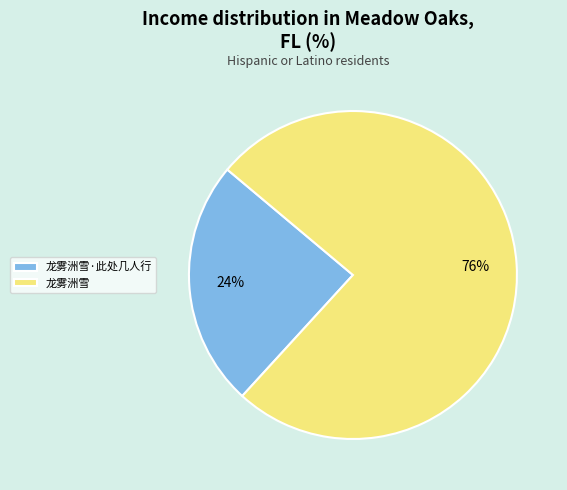

Which category has the smallest portion of the pie?

龙雾洲雪·此处几人行